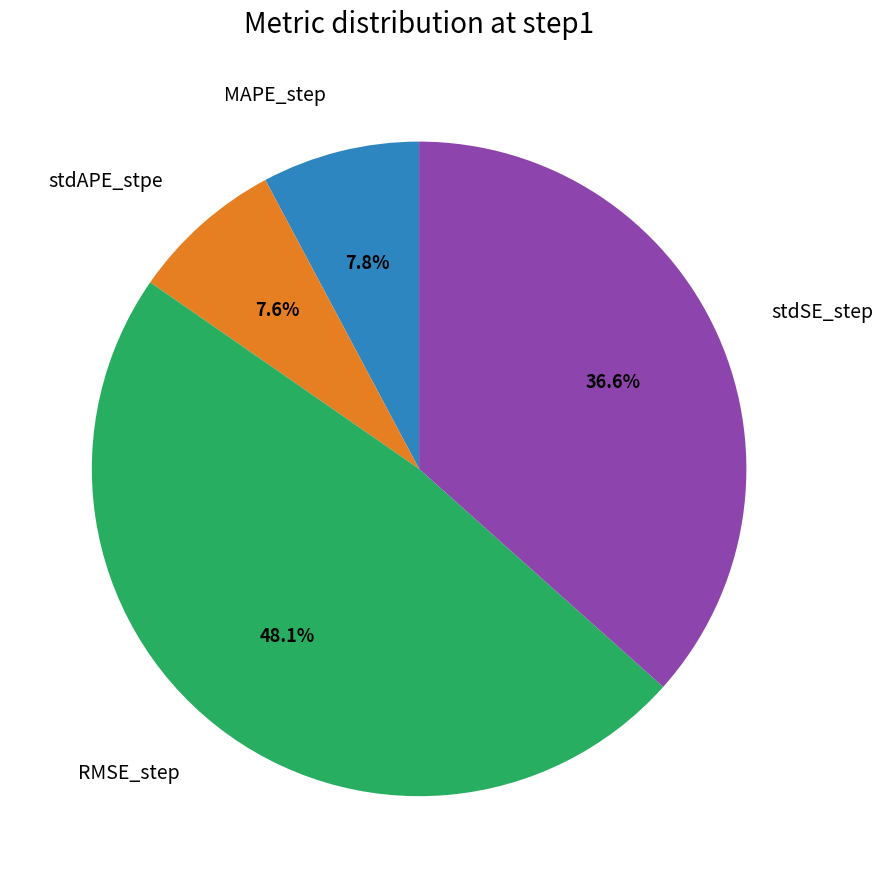

Is there a majority slice in this chart?

No